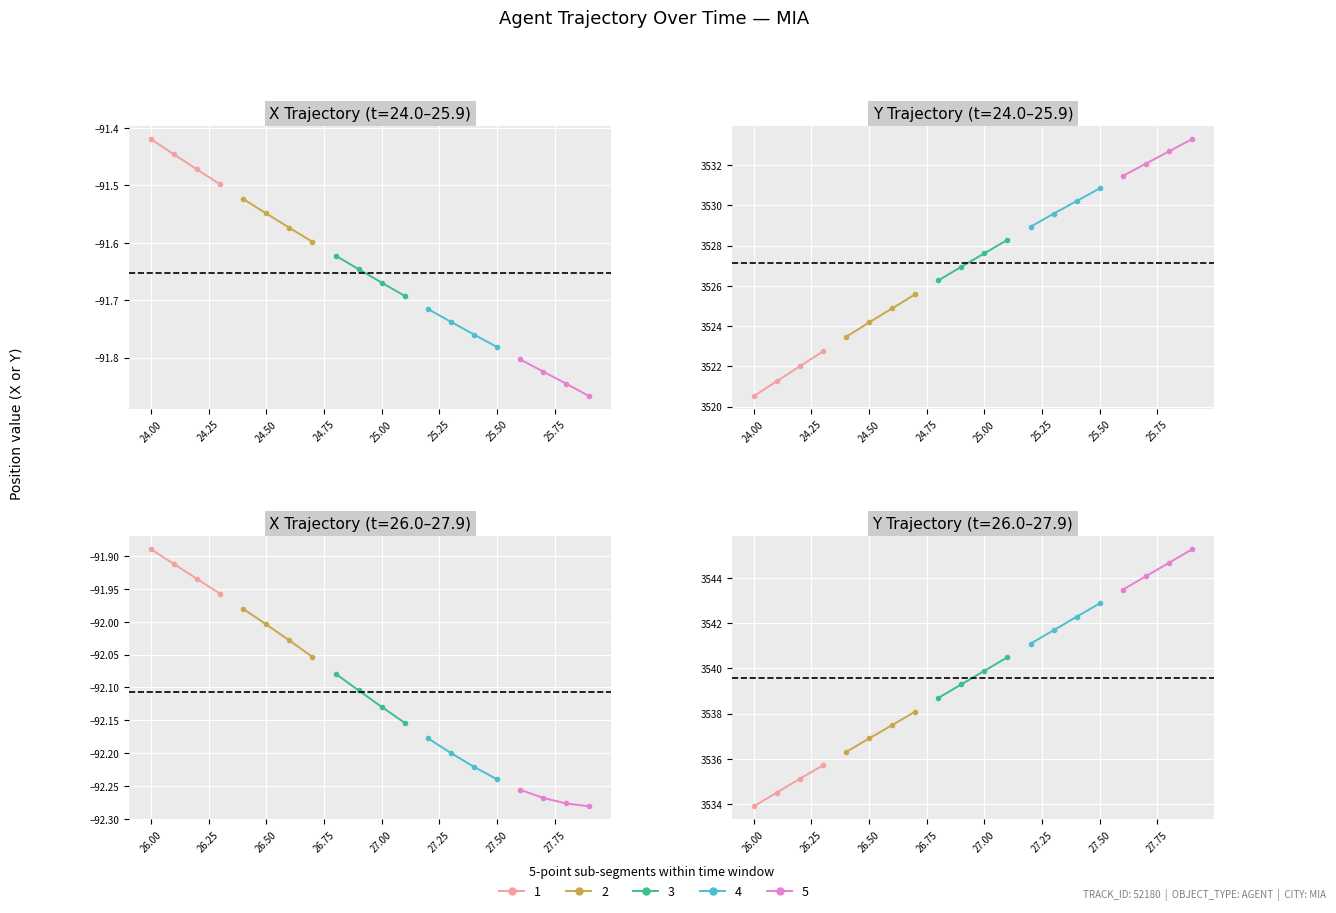

Reading right to left, list all the values displayed in this chart.

X: 39=-92.3	38=-92.3	37=-92.3	36=-92.3	35=-92.2	34=-92.2	33=-92.2	32=-92.2	31=-92.2	30=-92.1	29=-92.1	28=-92.1	27=-92.1	26=-92.0	25=-92.0	24=-92.0	23=-92.0	22=-91.9	21=-91.9	20=-91.9	19=-91.9	18=-91.8	17=-91.8	16=-91.8	15=-91.8	14=-91.8	13=-91.7	12=-91.7	11=-91.7	10=-91.7	9=-91.6	8=-91.6	7=-91.6	6=-91.6	5=-91.5	4=-91.5	3=-91.5	2=-91.5	1=-91.4	0=-91.4
Y: 39=3545.3	38=3544.7	37=3544.1	36=3543.5	35=3542.9	34=3542.3	33=3541.7	32=3541.1	31=3540.5	30=3539.9	29=3539.3	28=3538.7	27=3538.1	26=3537.5	25=3536.9	24=3536.3	23=3535.7	22=3535.1	21=3534.5	20=3533.9	19=3533.3	18=3532.7	17=3532.1	16=3531.5	15=3530.8	14=3530.2	13=3529.6	12=3528.9	11=3528.3	10=3527.6	9=3526.9	8=3526.3	7=3525.6	6=3524.9	5=3524.2	4=3523.5	3=3522.7	2=3522.0	1=3521.3	0=3520.5